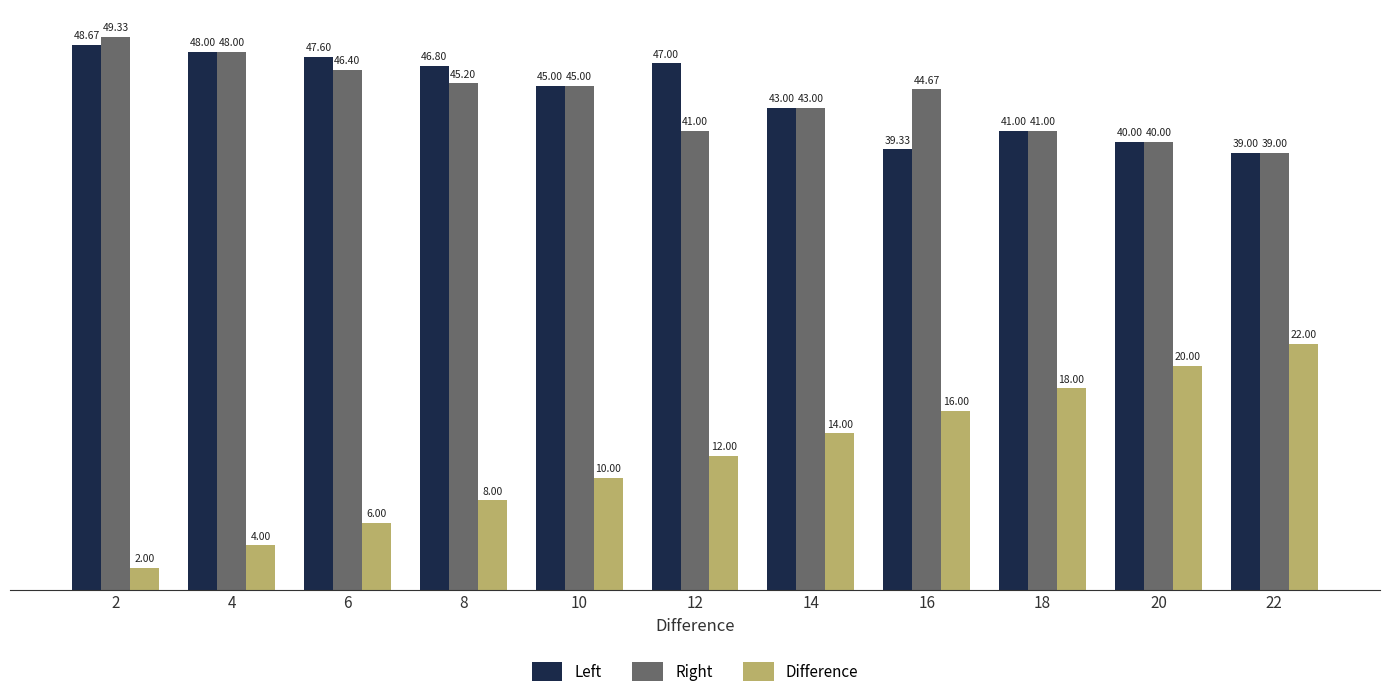

Which series has the largest total across all categories?

Left